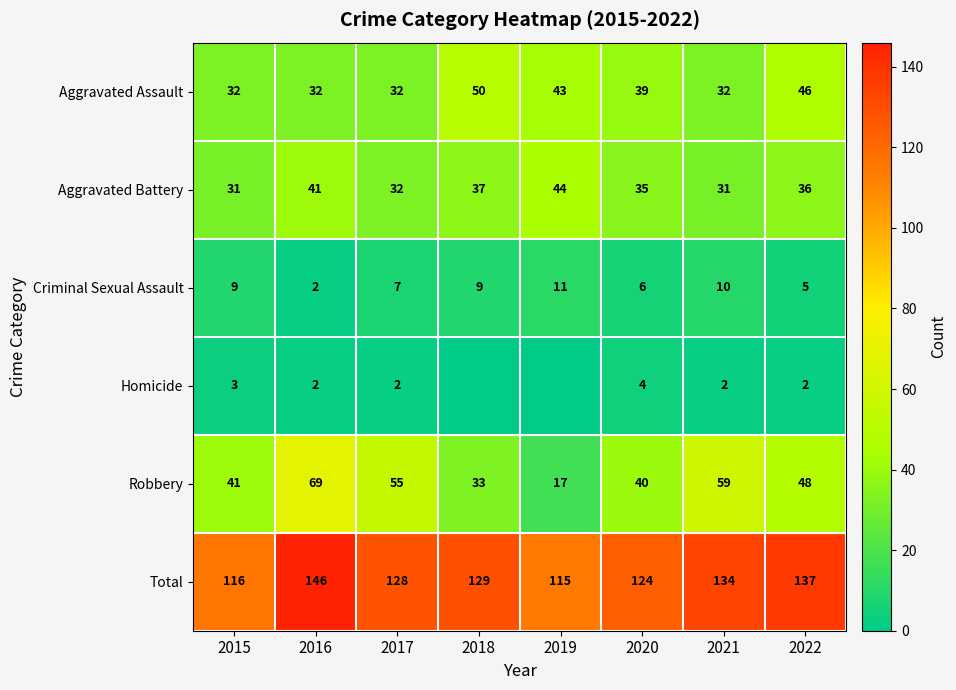

Where is Criminal Sexual Assault nearest to the value 6?

2020